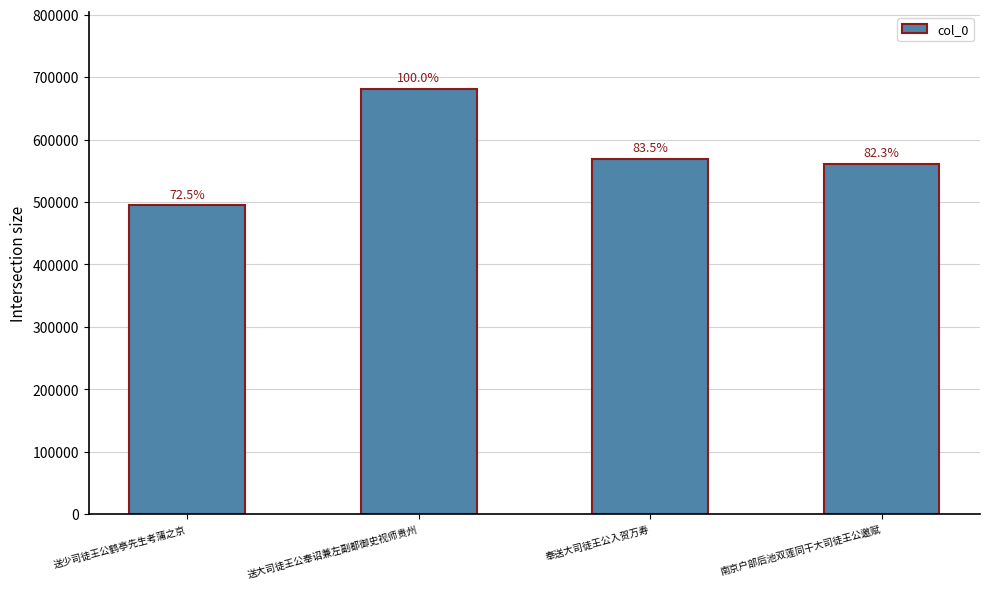

What is the average value?

576702